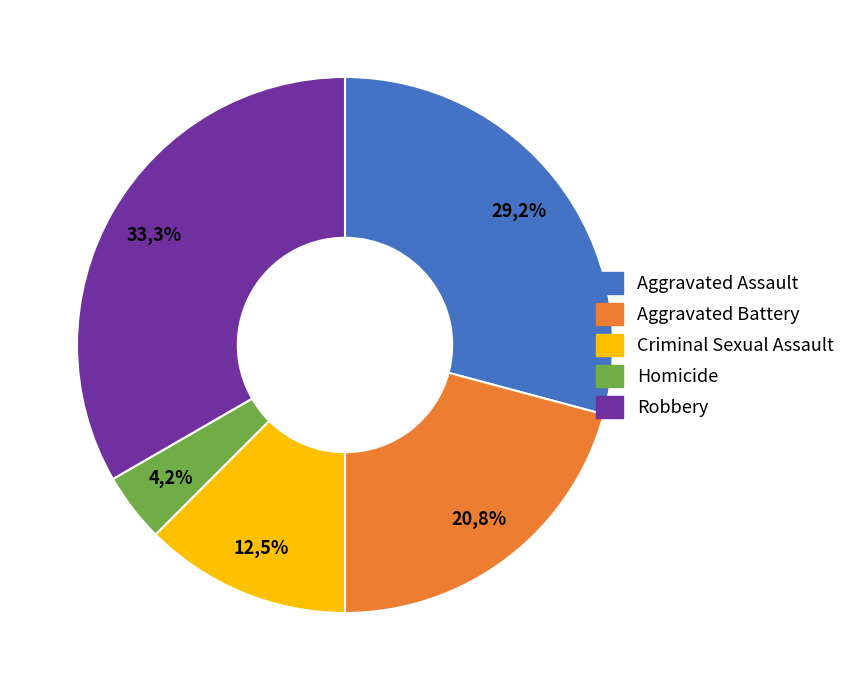

What percentage do Criminal Sexual Assault and Aggravated Assault together represent?

41.7%